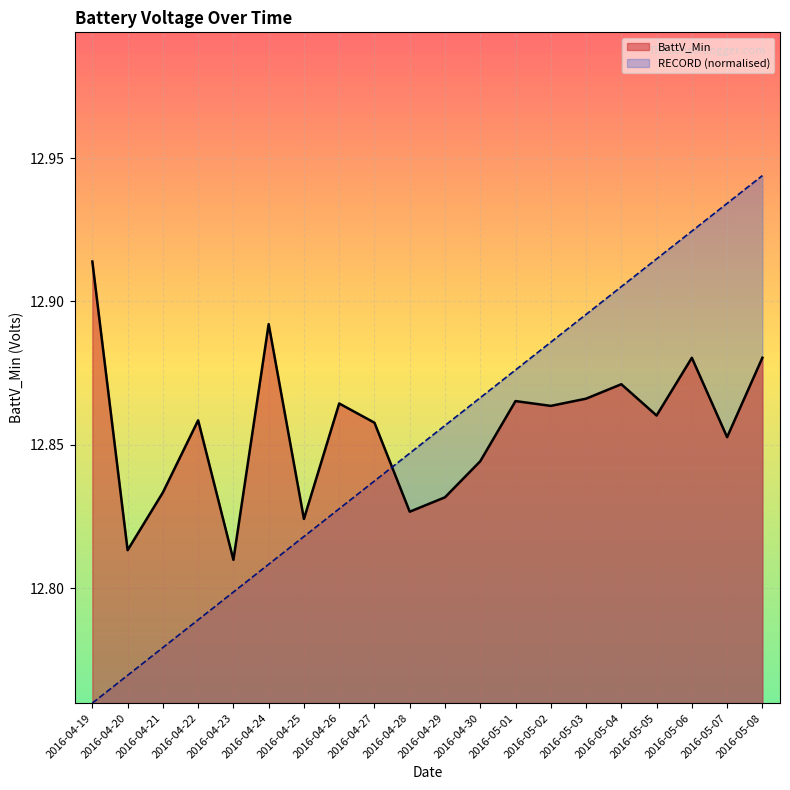

Is it true that BattV_Min equals 5.9 at 2016-04-21?

False